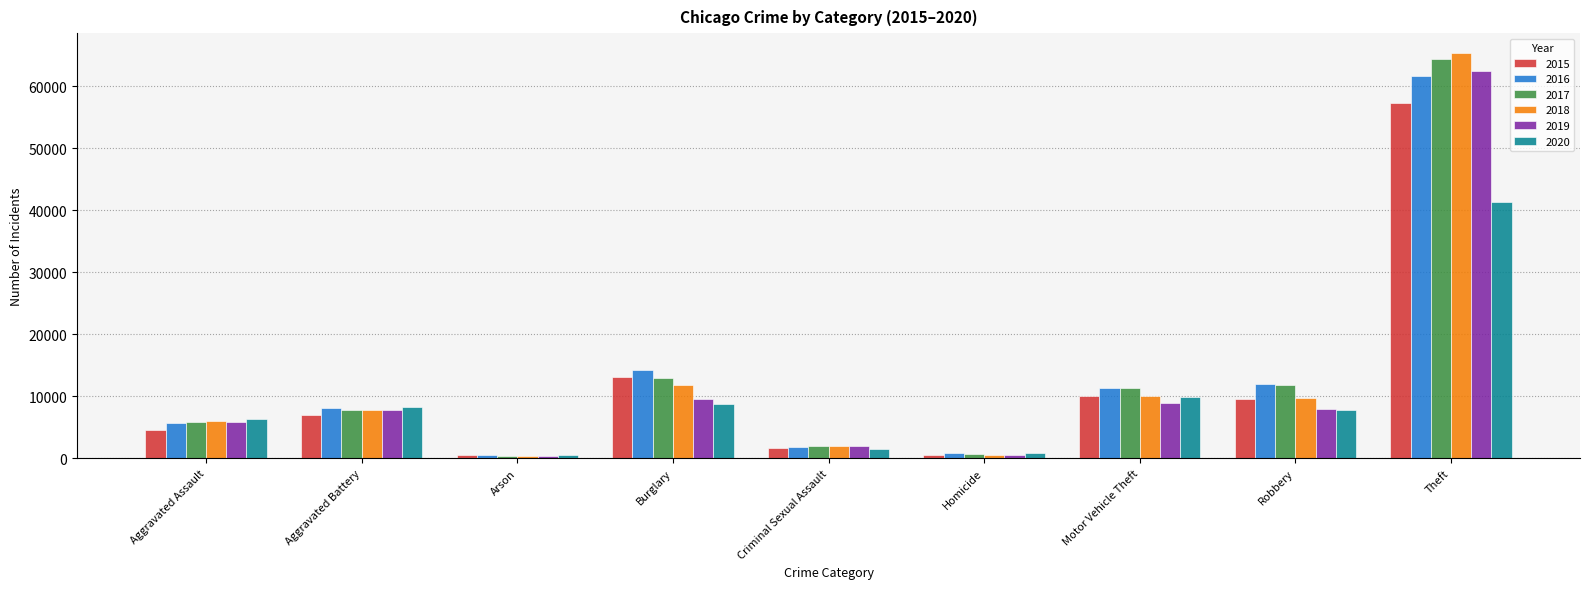

At which category is the sum across all series the highest?

Theft